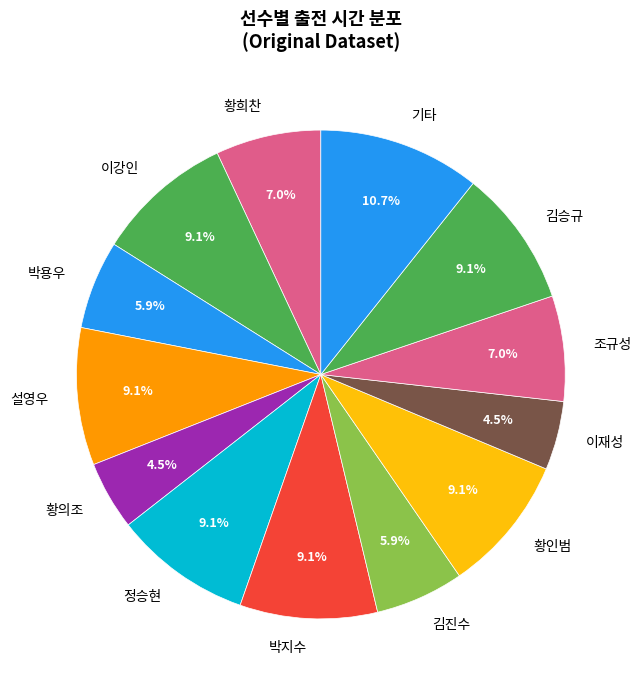

Which slice is the largest?

기타